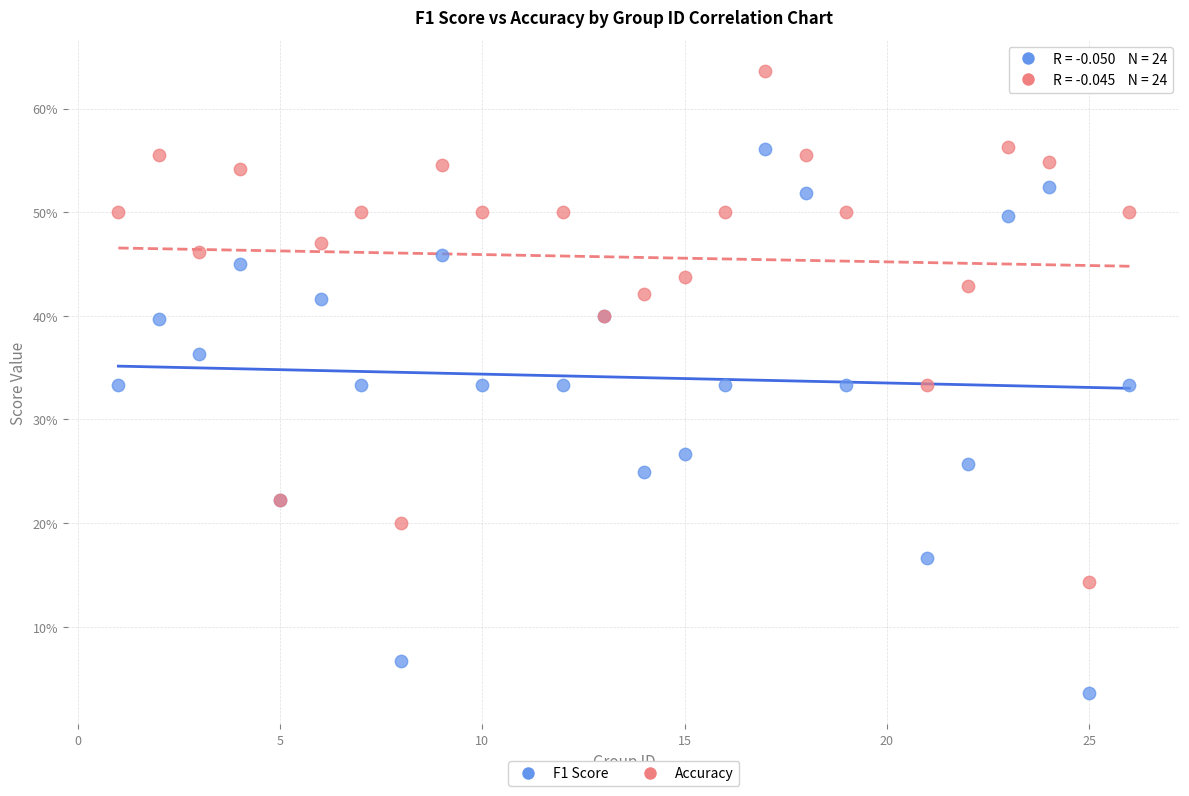

Which series has the largest Y range (max minus min)?

F1 Score